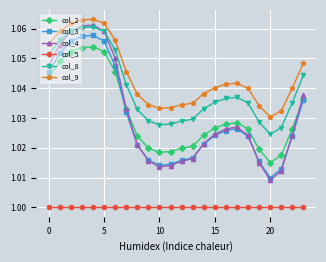

Which series has the widest spread of values?

col_4